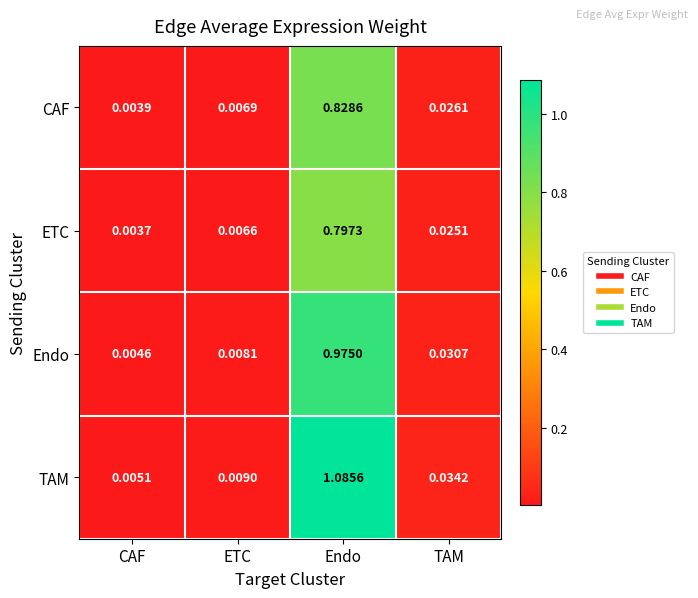

Count the number of categories in the chart.

4